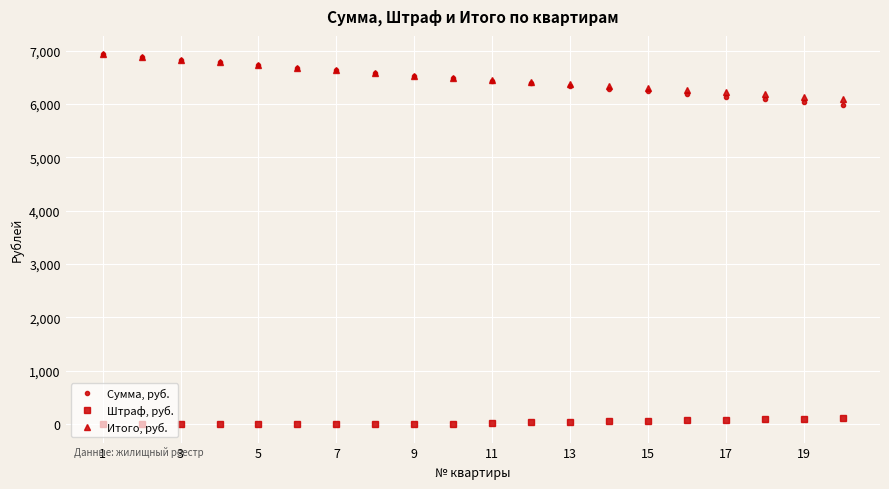

What is the sum of all Итого, руб. values?

129855.0